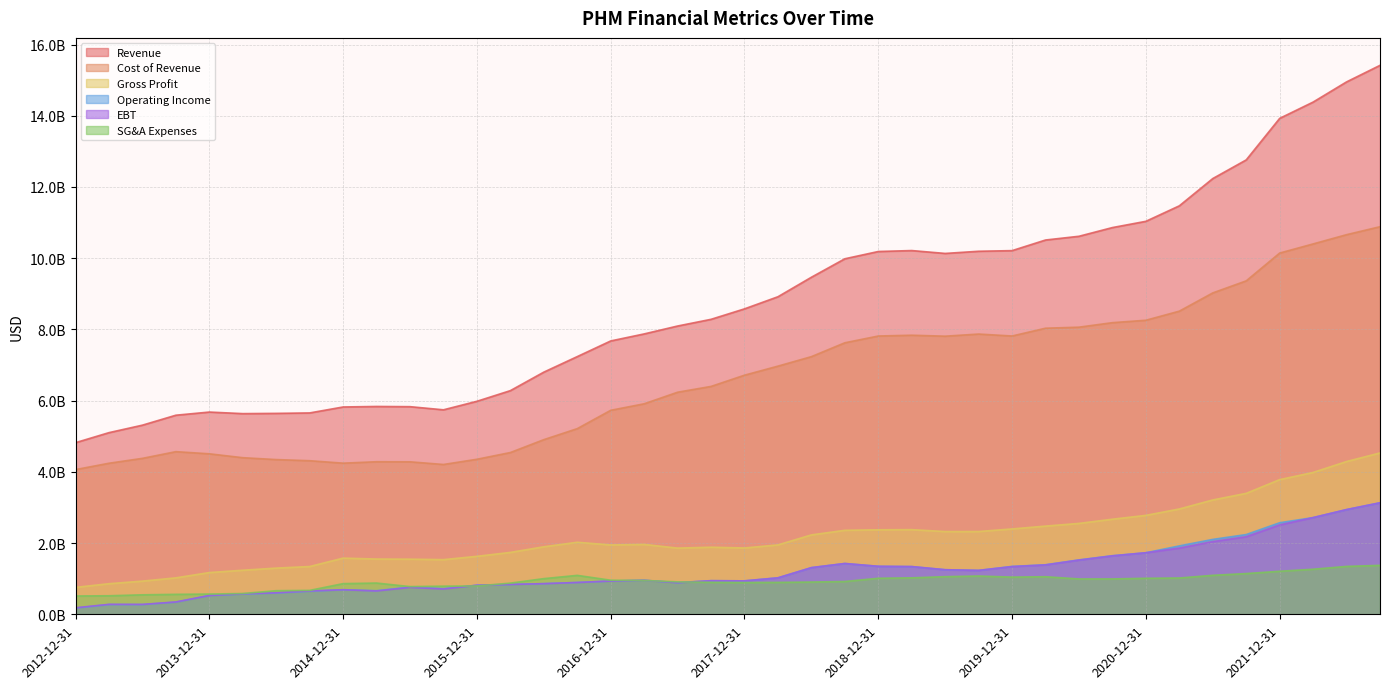

Does the chart have visible grid lines?

Yes